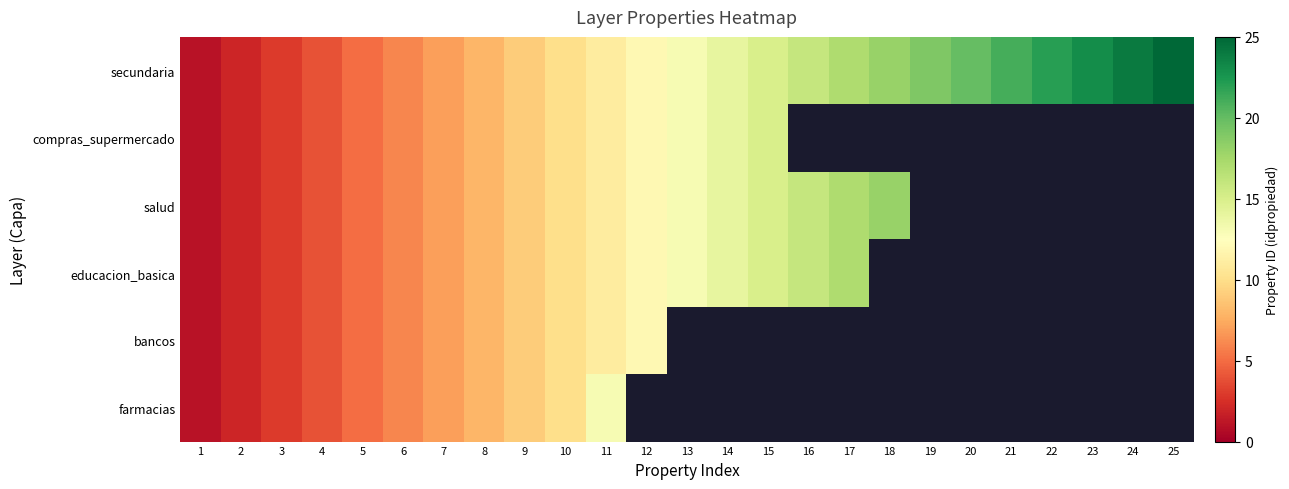

True or false: secundaria has a value of 8.0 at 8.

True